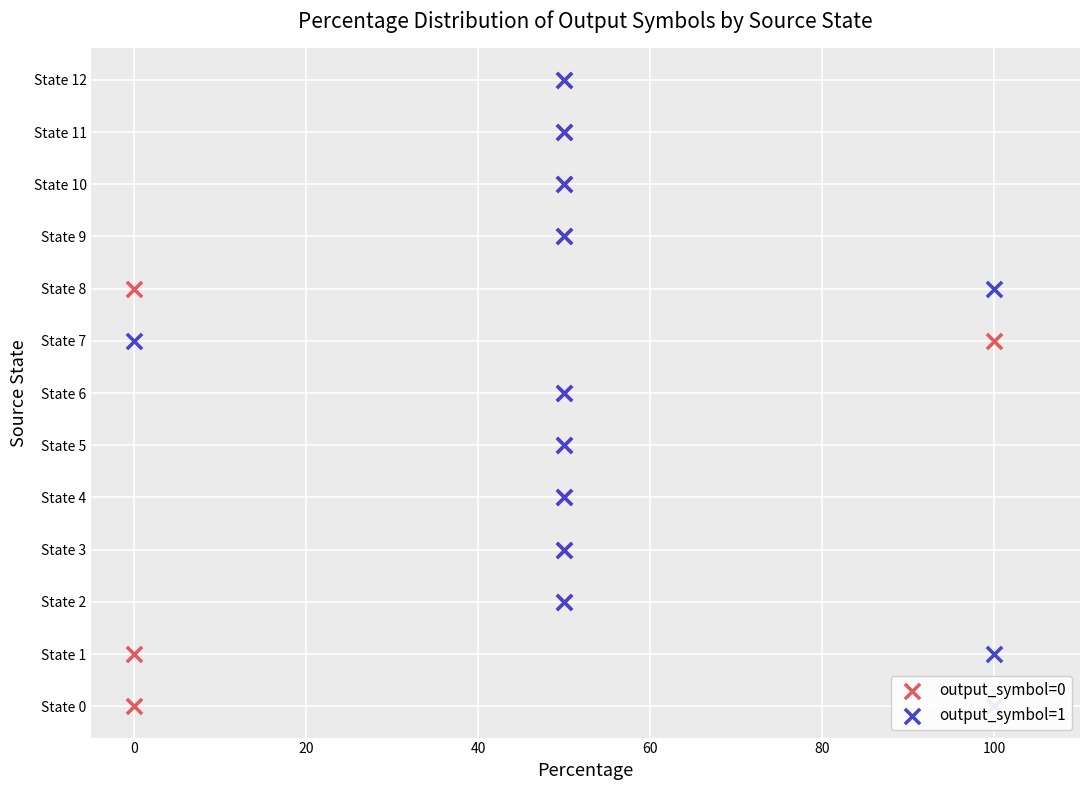

Is the value of output_symbol=1 at 40 greater than the value of output_symbol=0 at 100?

No